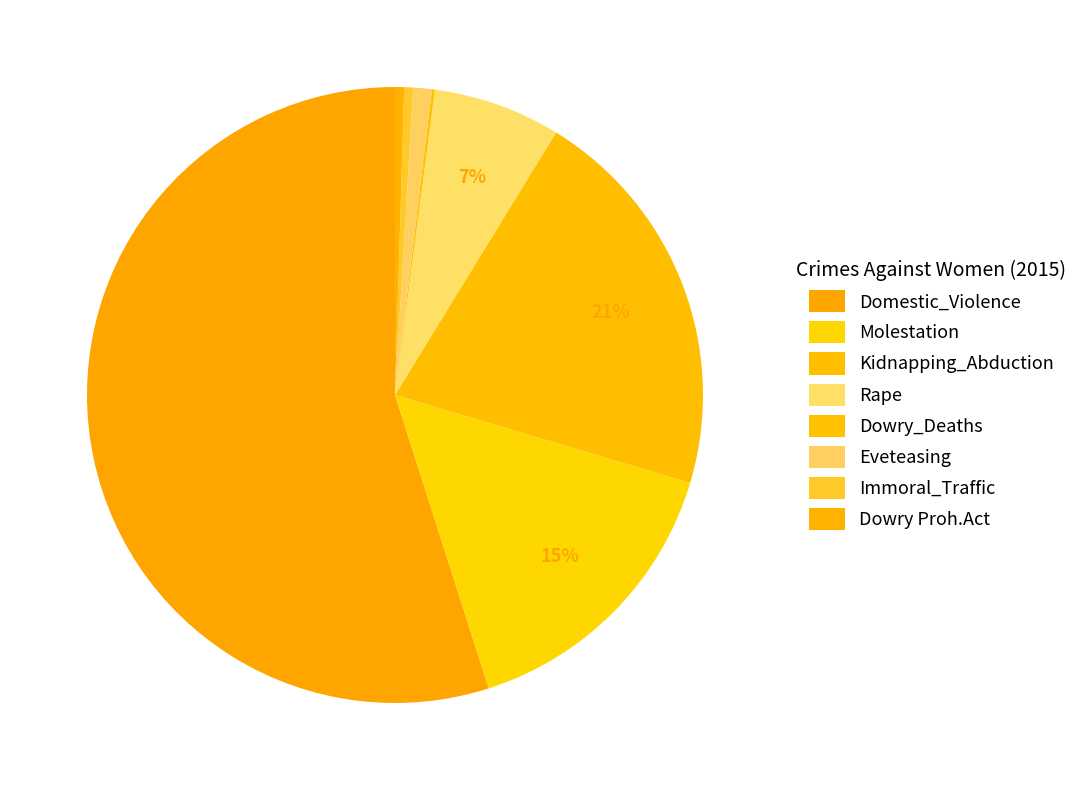

What is the change in value from Domestic_Violence to Rape?

-3630